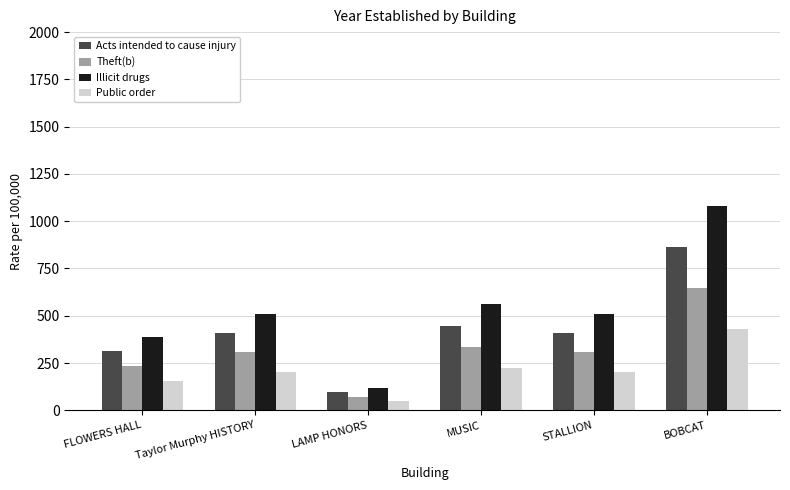

Does the chart contain stacked bars?

No